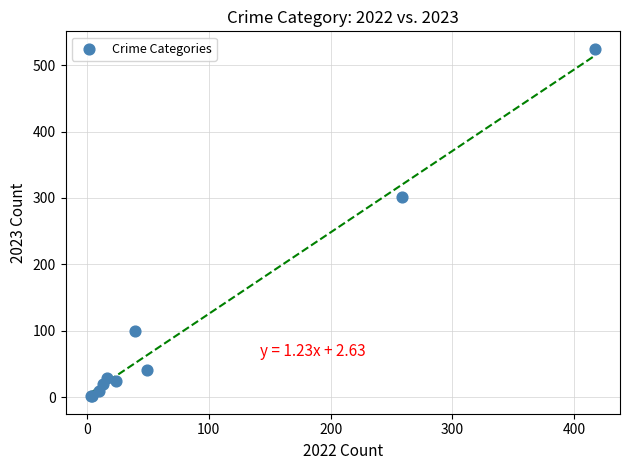

What Y value in the scatter plot is closest to 263?

301